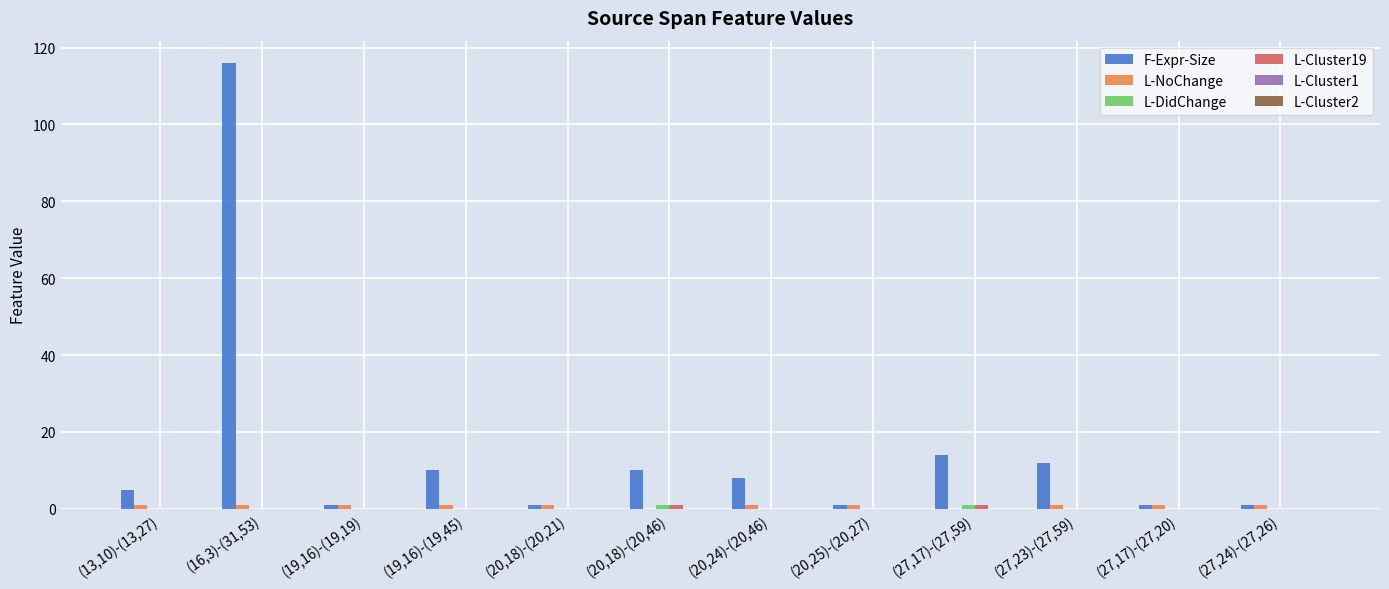

At which category is the sum across all series the highest?

(16,3)-(31,53)